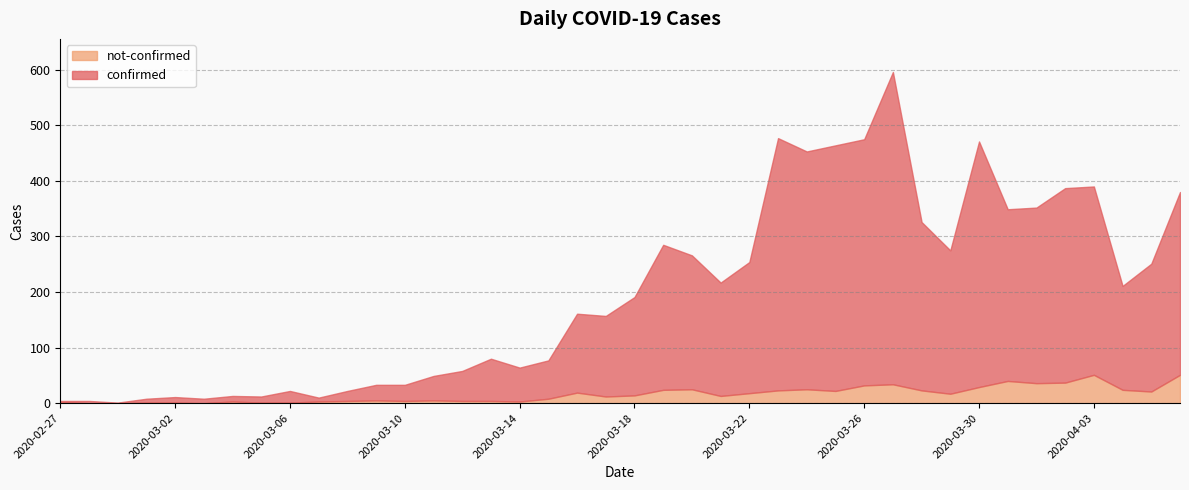

The value of confirmed at 2020-03-15 is 69. True or false?

True